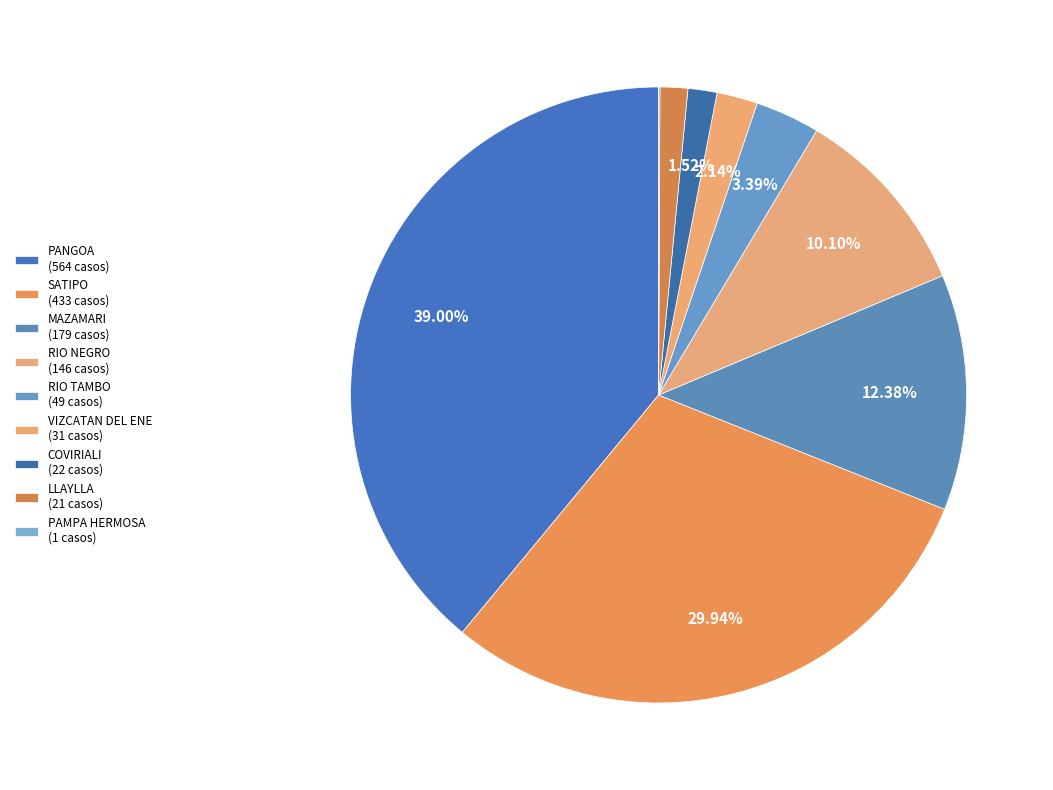

Is there a majority slice in this chart?

No